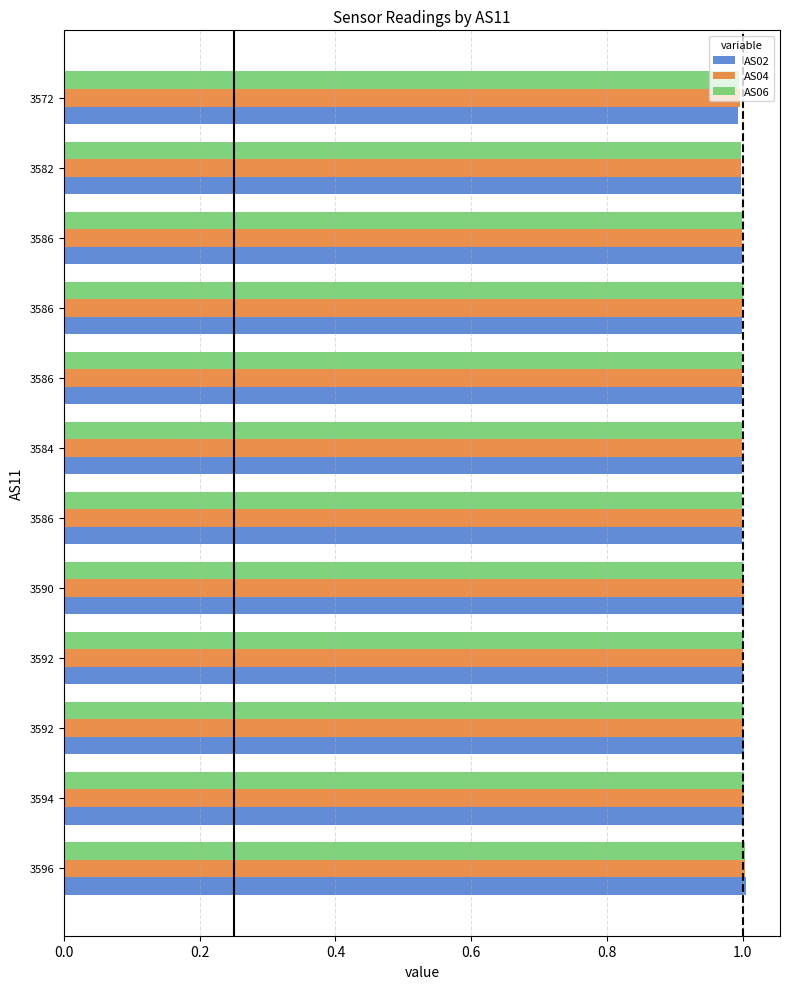

How many data points does each series have?

12